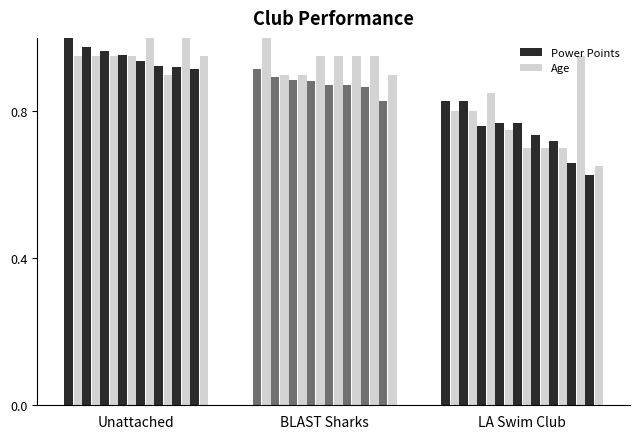

What are all the series names shown in the legend?

Power Points, Age